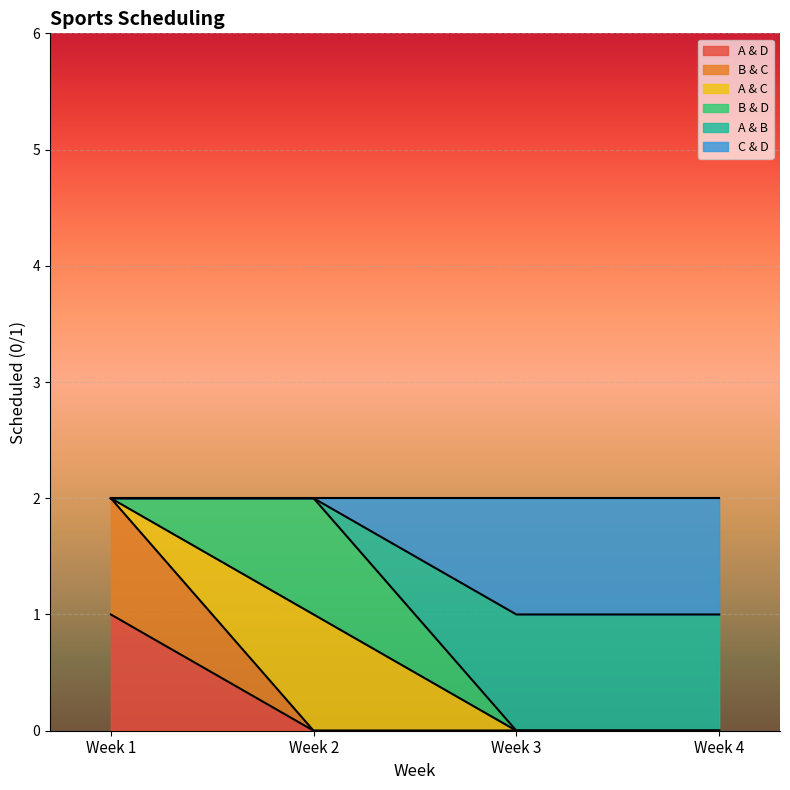

What is the difference between the maximum and minimum values in the A & D series?

1